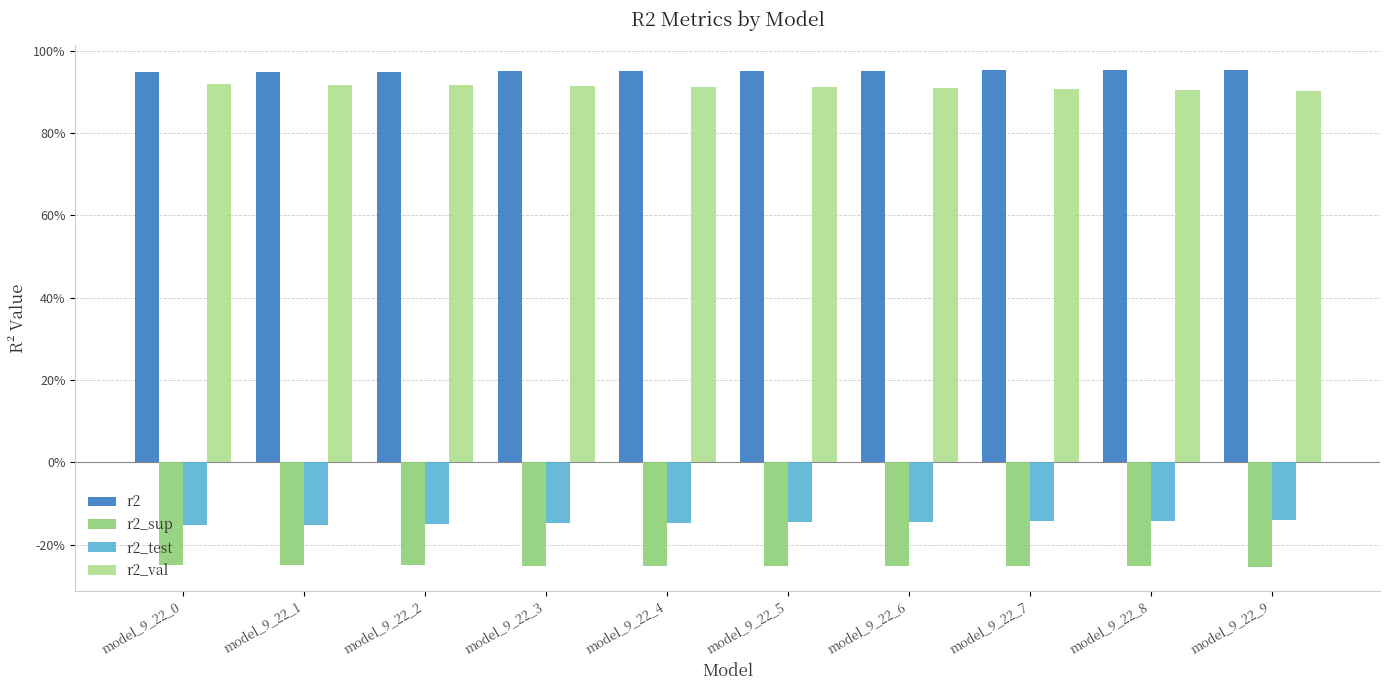

Reading left to right, what are all the values shown in this chart?

r2: model_9_22_0=0.9	model_9_22_1=0.9	model_9_22_2=0.9	model_9_22_3=0.9	model_9_22_4=1.0	model_9_22_5=1.0	model_9_22_6=1.0	model_9_22_7=1.0	model_9_22_8=1.0	model_9_22_9=1.0
r2_sup: model_9_22_0=-0.2	model_9_22_1=-0.3	model_9_22_2=-0.3	model_9_22_3=-0.3	model_9_22_4=-0.3	model_9_22_5=-0.3	model_9_22_6=-0.3	model_9_22_7=-0.3	model_9_22_8=-0.3	model_9_22_9=-0.3
r2_test: model_9_22_0=-0.2	model_9_22_1=-0.2	model_9_22_2=-0.1	model_9_22_3=-0.1	model_9_22_4=-0.1	model_9_22_5=-0.1	model_9_22_6=-0.1	model_9_22_7=-0.1	model_9_22_8=-0.1	model_9_22_9=-0.1
r2_val: model_9_22_0=0.9	model_9_22_1=0.9	model_9_22_2=0.9	model_9_22_3=0.9	model_9_22_4=0.9	model_9_22_5=0.9	model_9_22_6=0.9	model_9_22_7=0.9	model_9_22_8=0.9	model_9_22_9=0.9